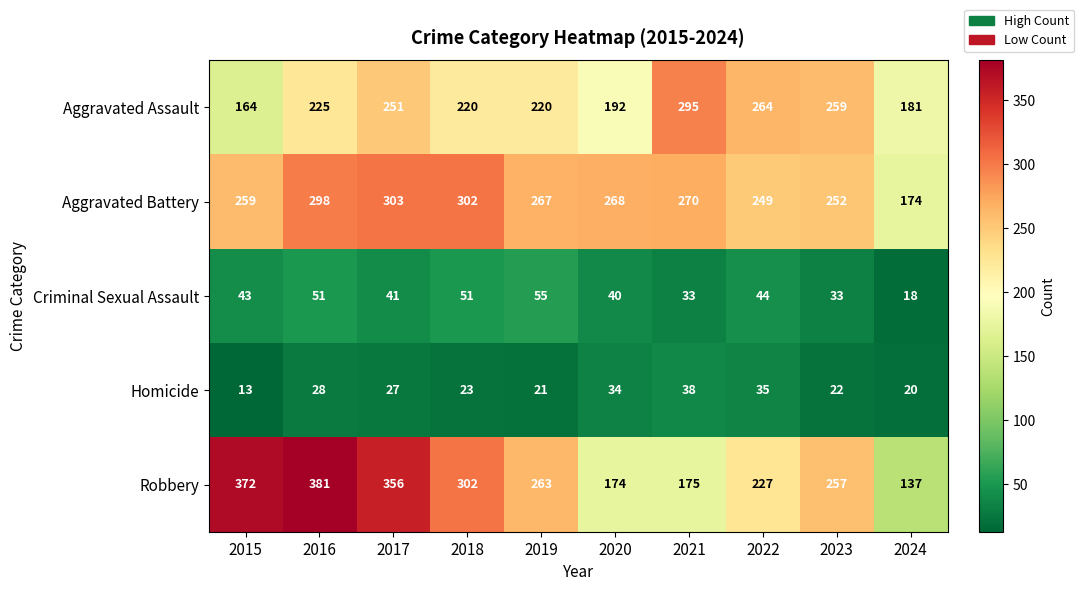

At which category is the sum across all series the highest?

2016